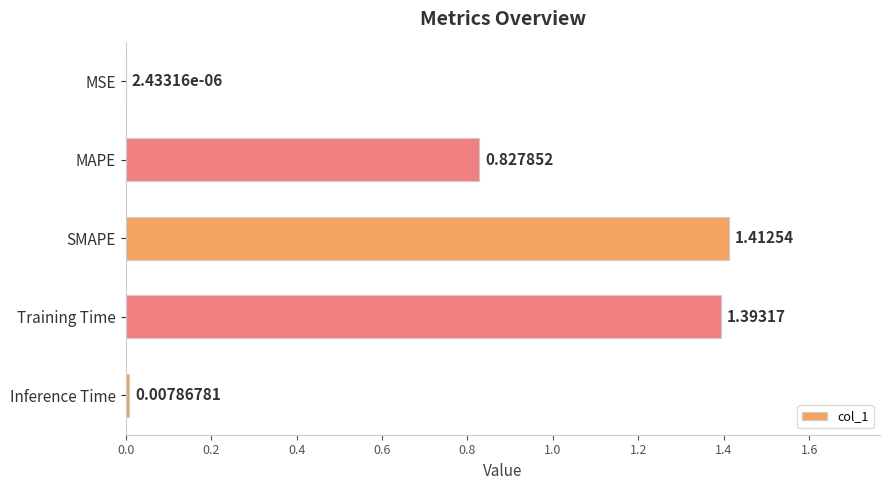

Where is the data nearest to the value 0?

MSE